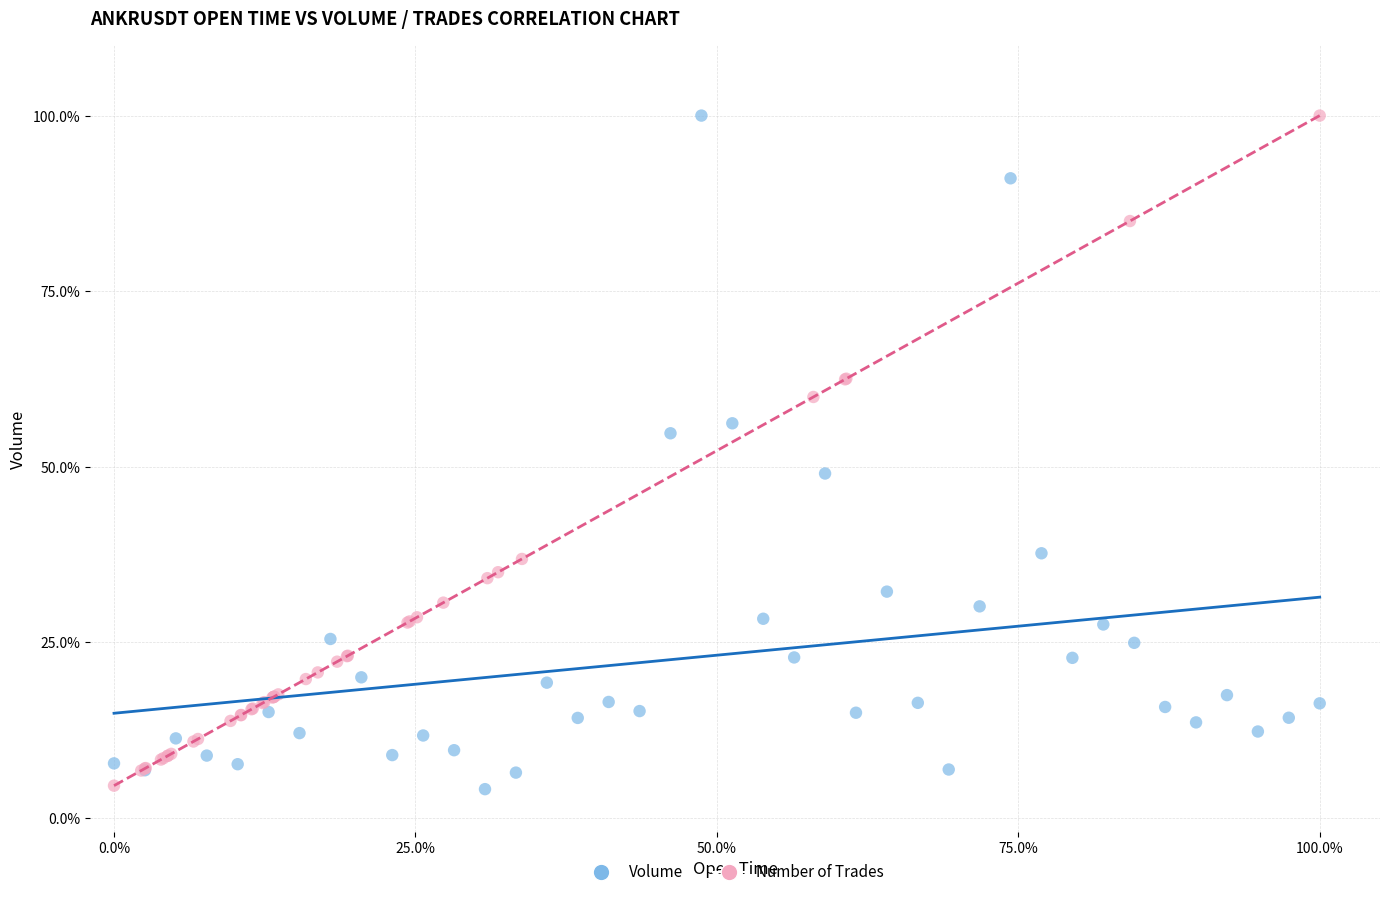

What are all the series names shown in the legend?

Volume, Number of Trades